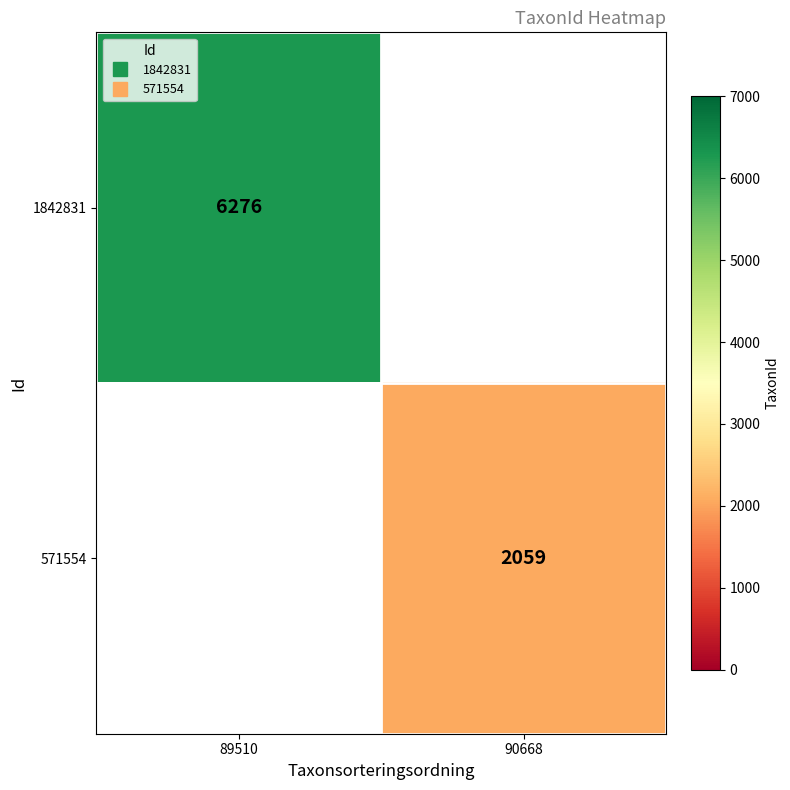

Count the number of data series in this chart.

2